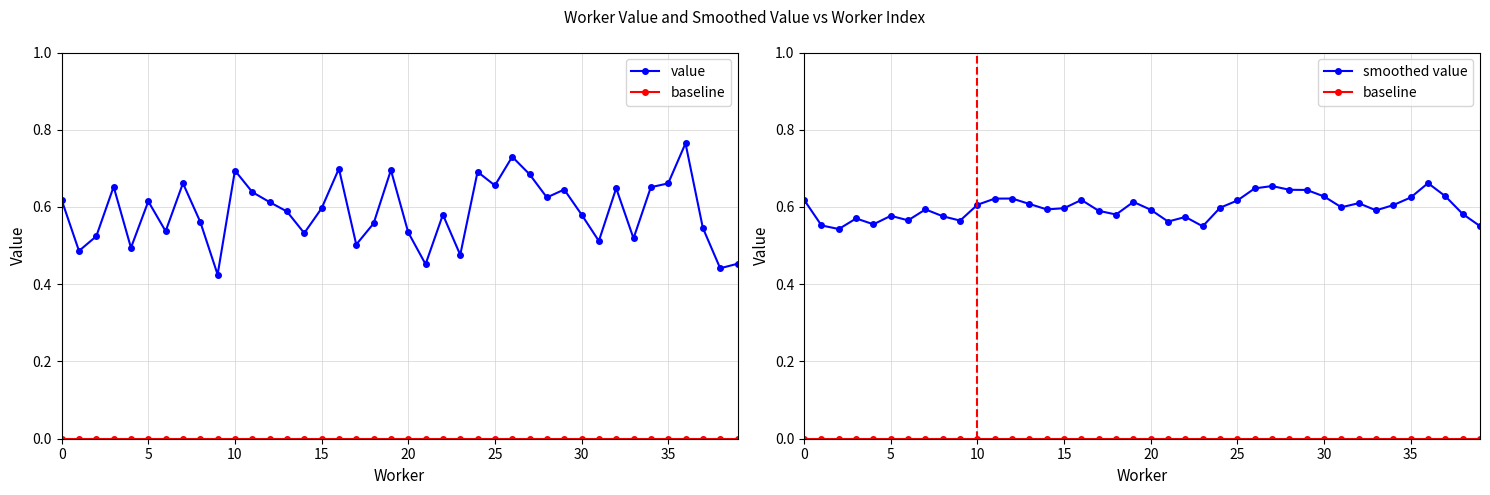

The value of value at 13 is 0.6. True or false?

True